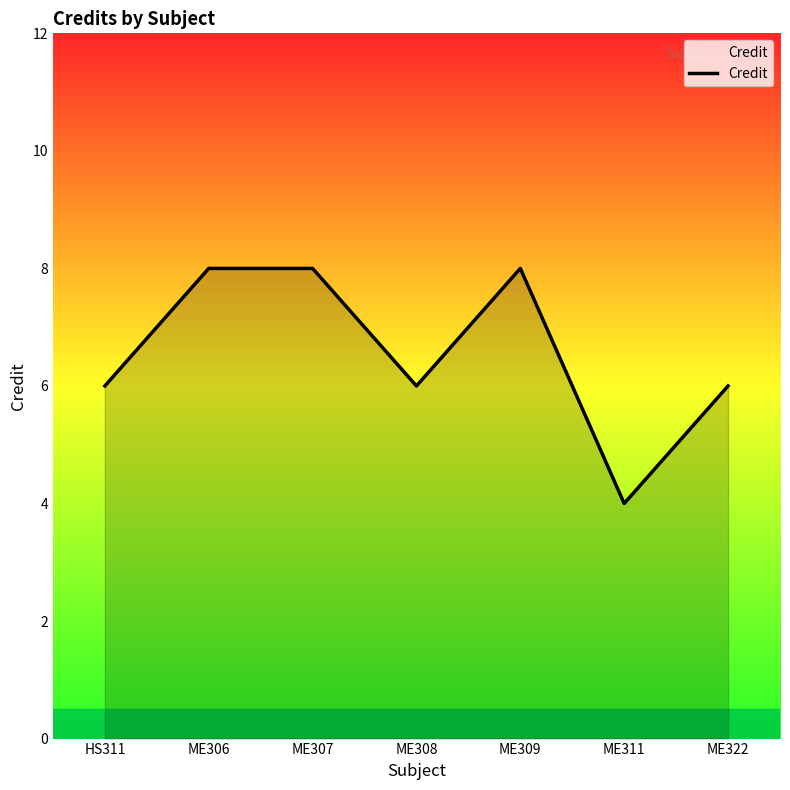

Count the values in the range 6 to 8.

6